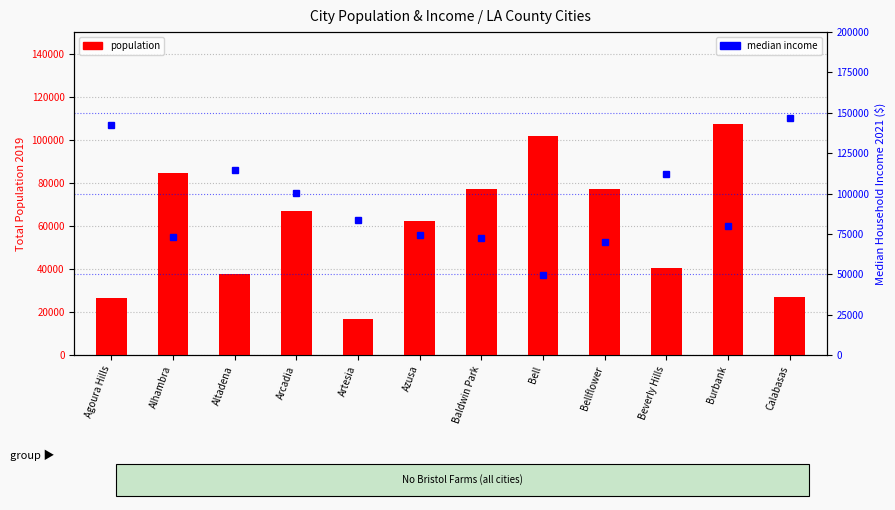

Which series has the largest range (max minus min)?

median income